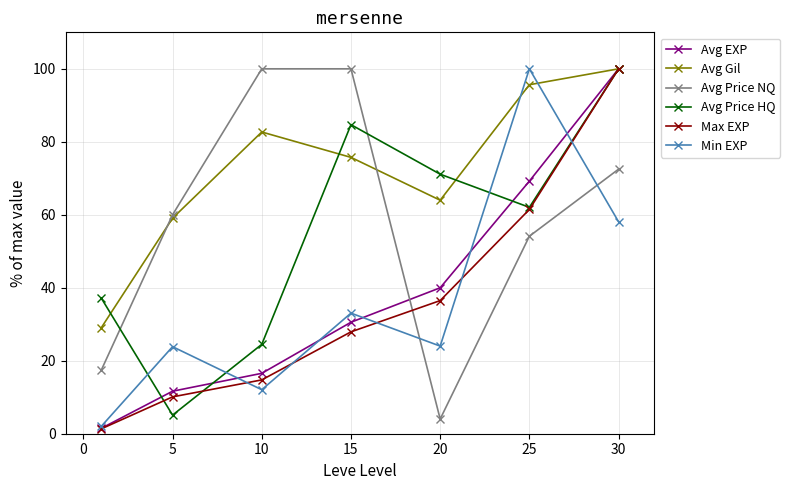

What is the average value of the Min EXP series?

36.2